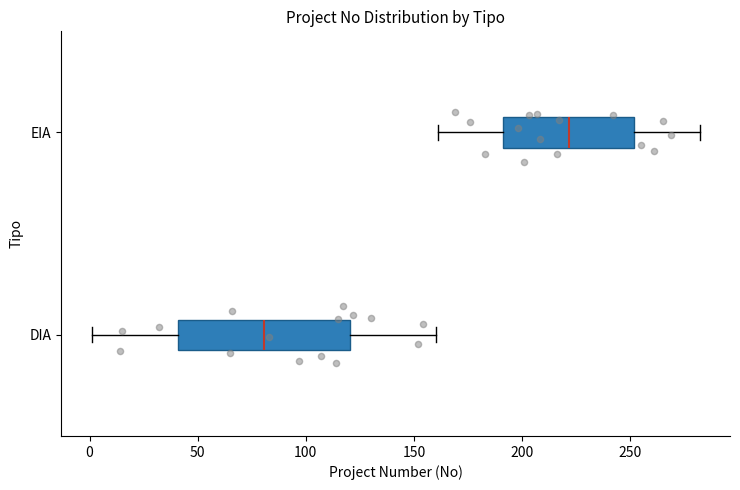

Comparing the boxes themselves (not the whiskers), which one is the widest?

DIA